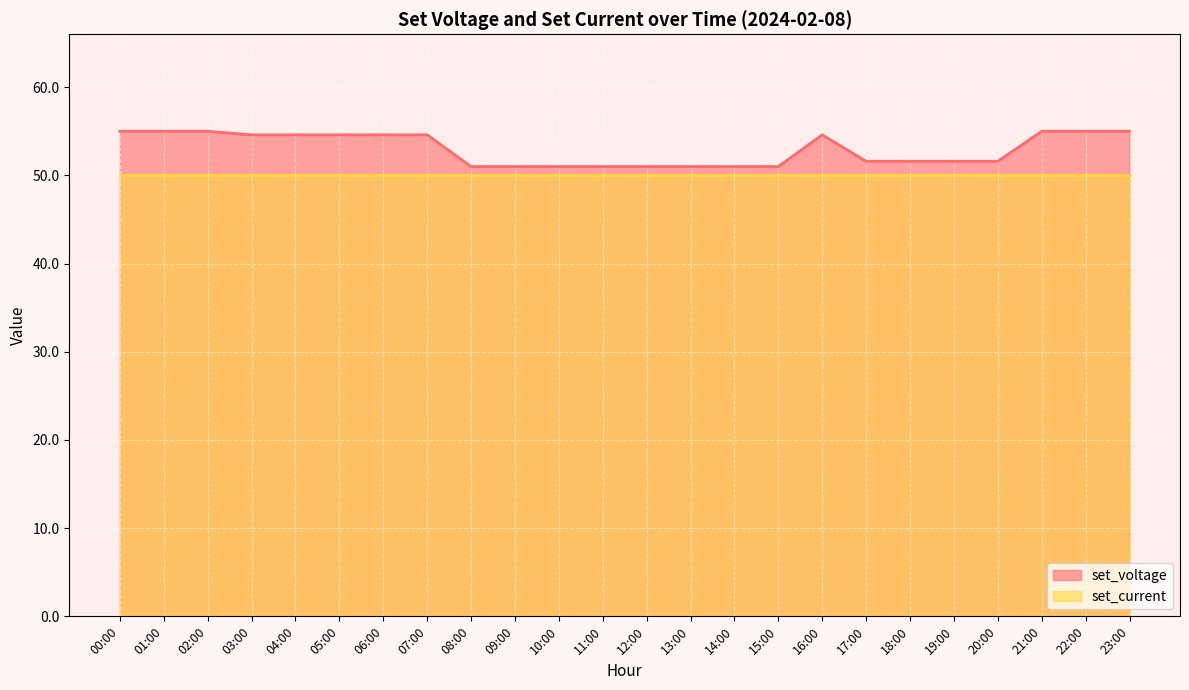

What is the value of the 24th point from the left?

55.0